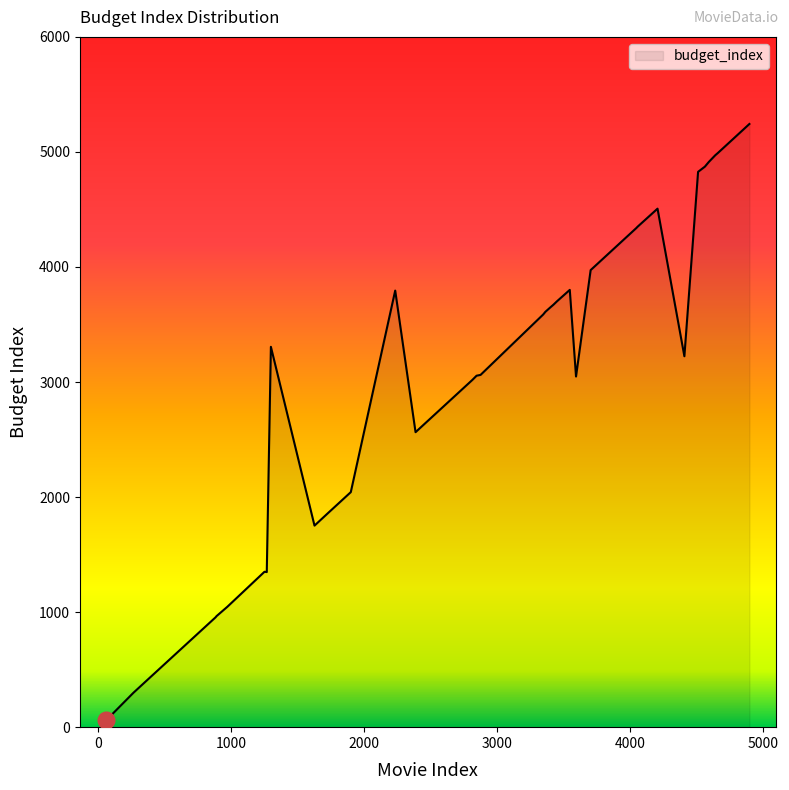

Read the value at 3546, to the nearest 100.

3800